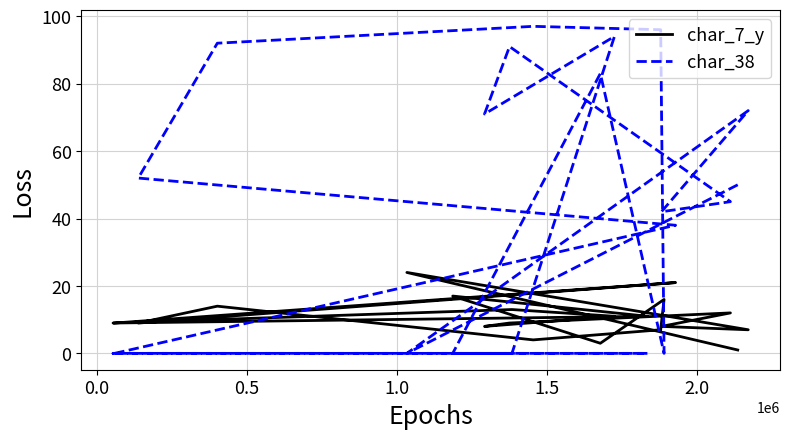

True or false: char_7_y has a value of 15 at 9.

False